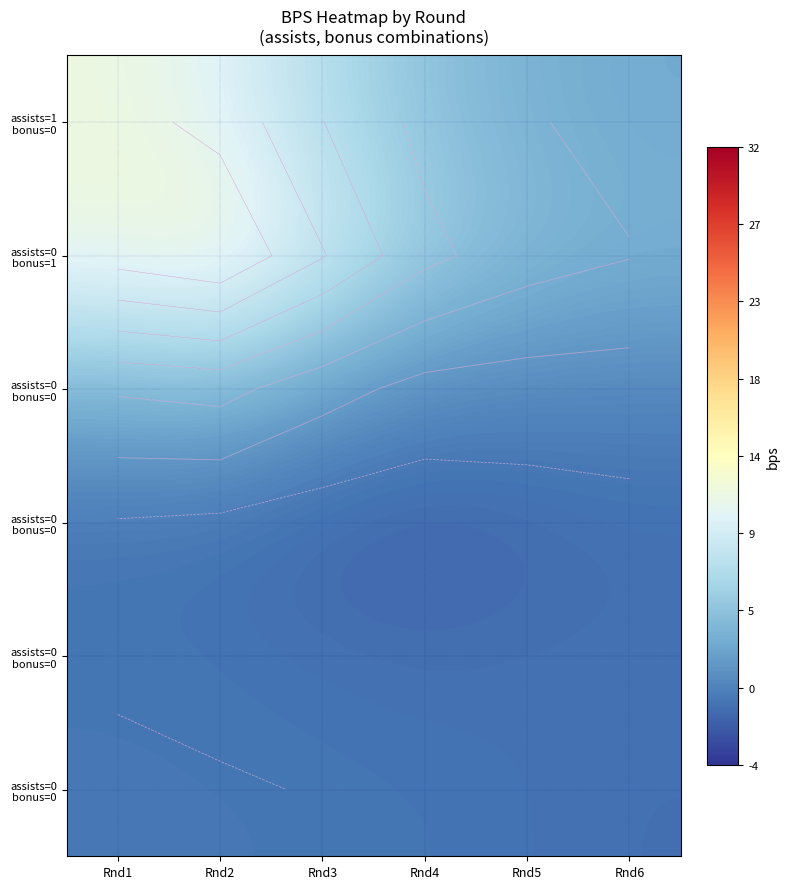

What is the difference between the highest and lowest values at Rnd2?

13.5